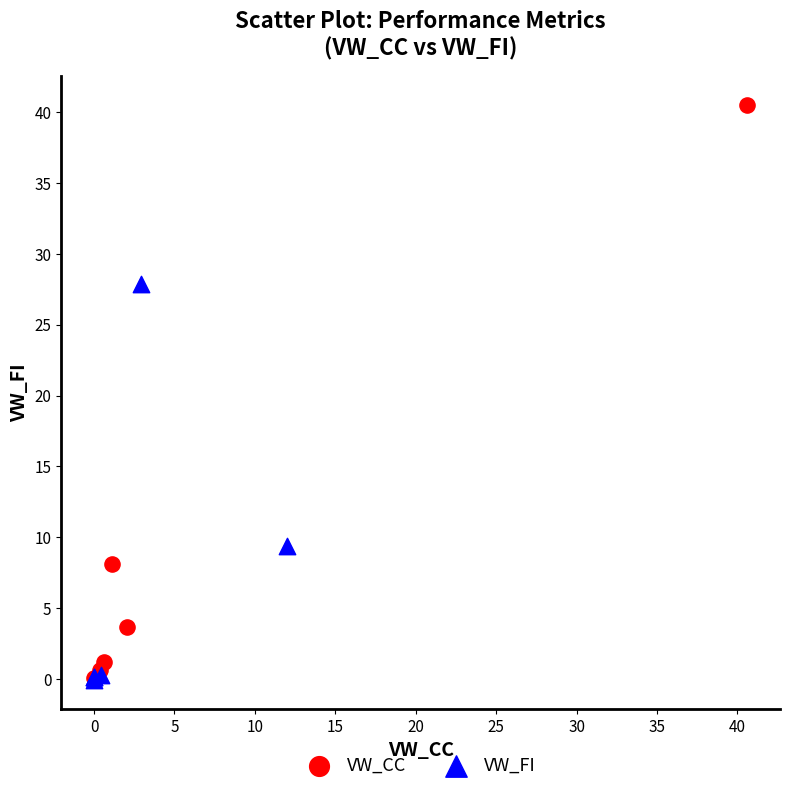

Which series has the widest spread of Y values?

VW_CC